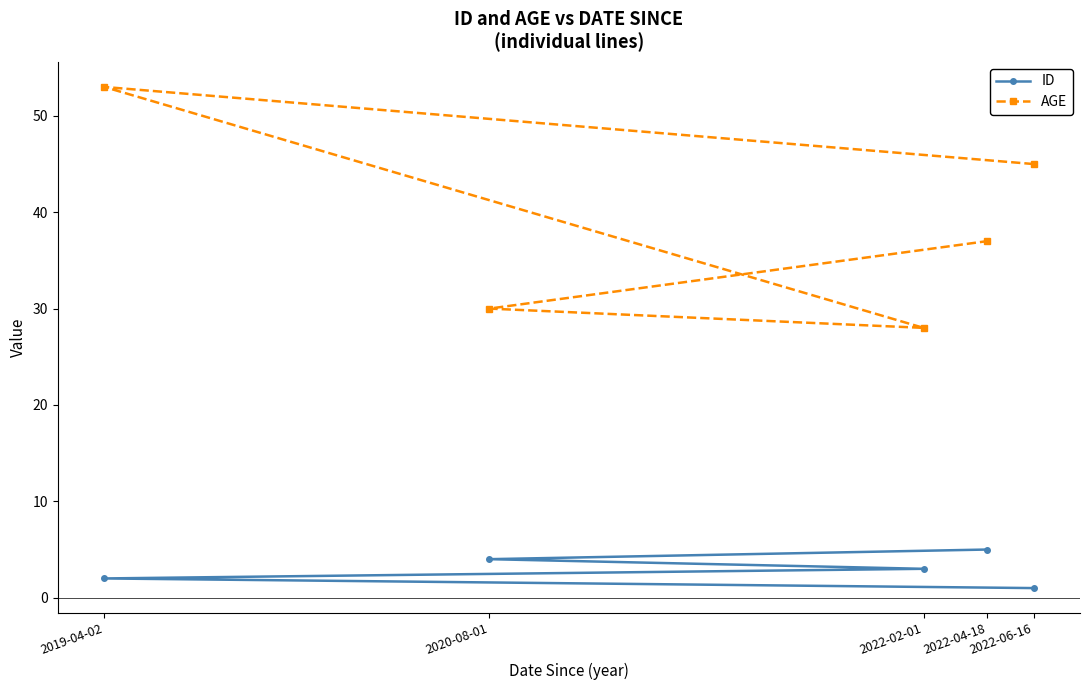

What is the label of the 3rd point from the right?

2022-02-01